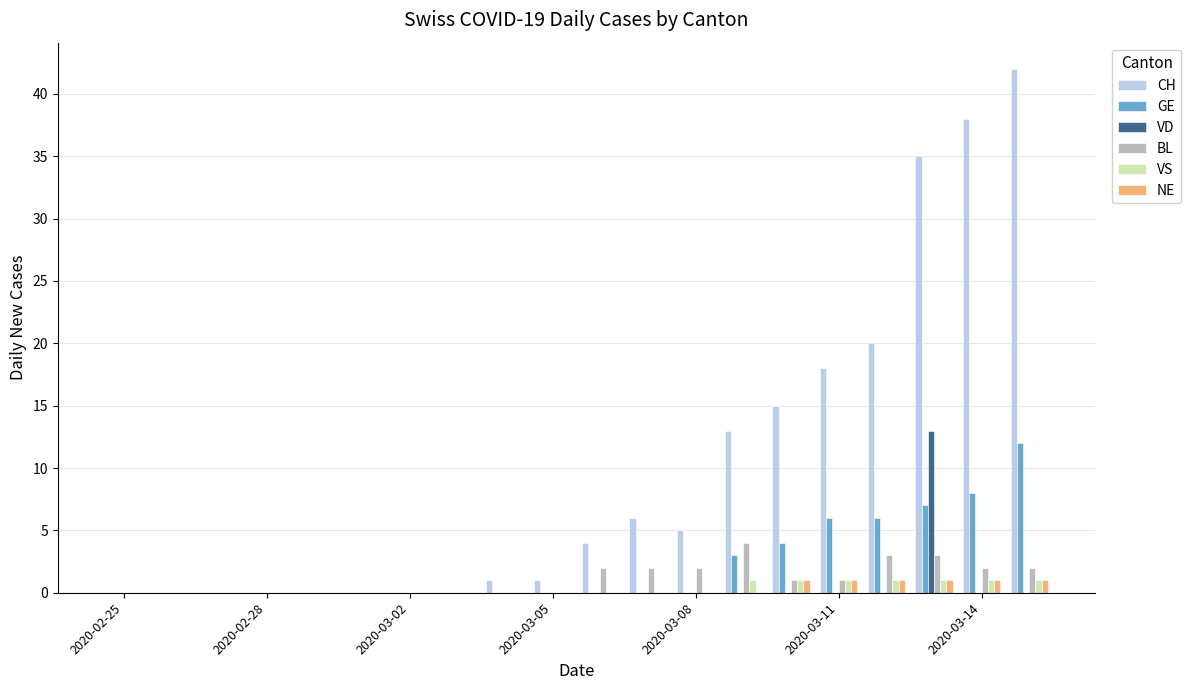

What is the maximum value for CH?

42